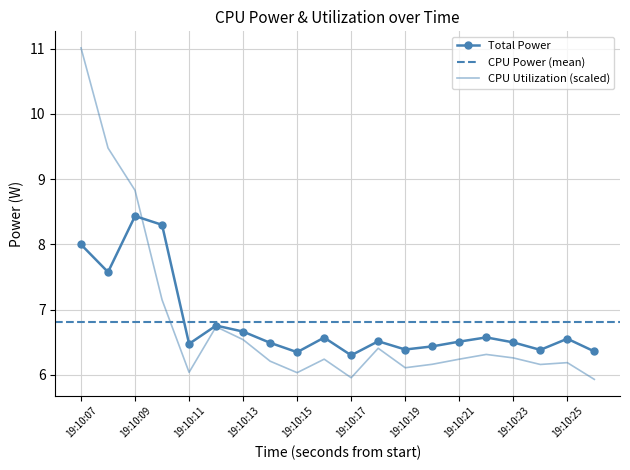

Read the CPU Utilization value at 19:10:09.

8.8